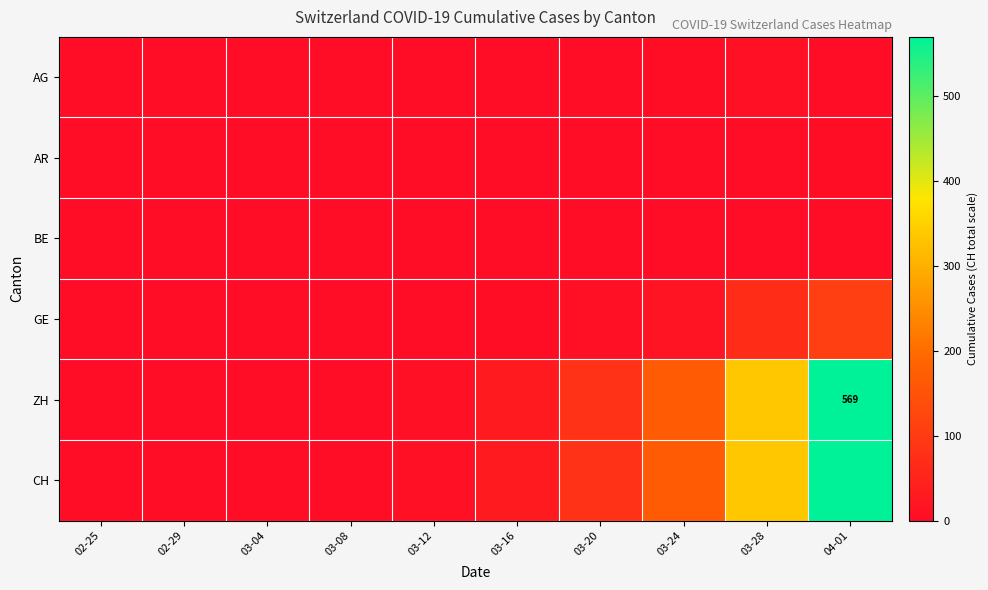

True or false: ZH has a value of 569 at 04-01.

True